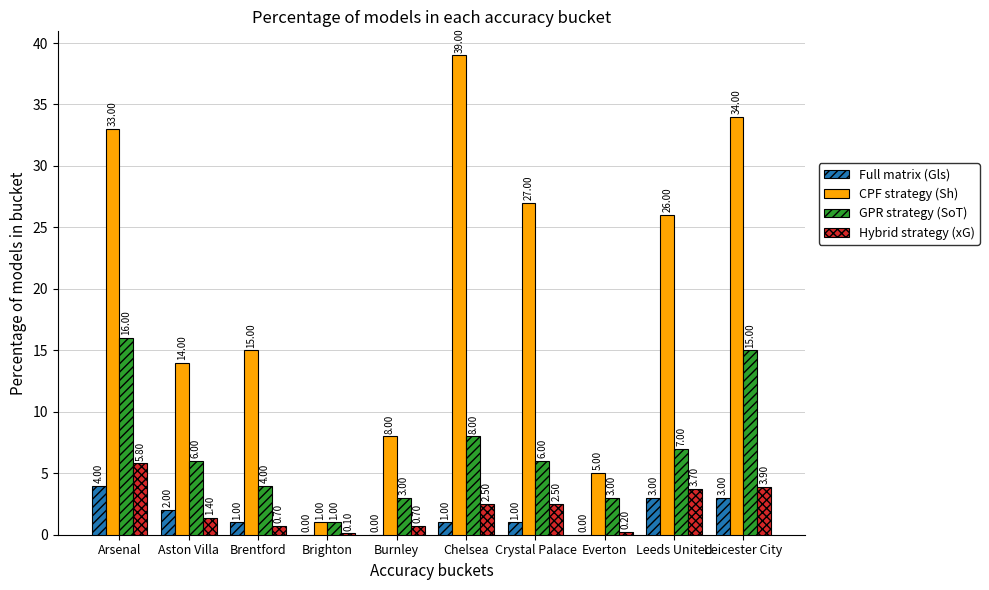

Reading left to right, what are all the values shown in this chart?

Full matrix (Gls): Arsenal=4.0	Aston Villa=2.0	Brentford=1.0	Brighton=0.0	Burnley=0.0	Chelsea=1.0	Crystal Palace=1.0	Everton=0.0	Leeds United=3.0	Leicester City=3.0
CPF strategy (Sh): Arsenal=33.0	Aston Villa=14.0	Brentford=15.0	Brighton=1.0	Burnley=8.0	Chelsea=39.0	Crystal Palace=27.0	Everton=5.0	Leeds United=26.0	Leicester City=34.0
GPR strategy (SoT): Arsenal=16.0	Aston Villa=6.0	Brentford=4.0	Brighton=1.0	Burnley=3.0	Chelsea=8.0	Crystal Palace=6.0	Everton=3.0	Leeds United=7.0	Leicester City=15.0
Hybrid strategy (xG): Arsenal=5.8	Aston Villa=1.4	Brentford=0.7	Brighton=0.1	Burnley=0.7	Chelsea=2.5	Crystal Palace=2.5	Everton=0.2	Leeds United=3.7	Leicester City=3.9